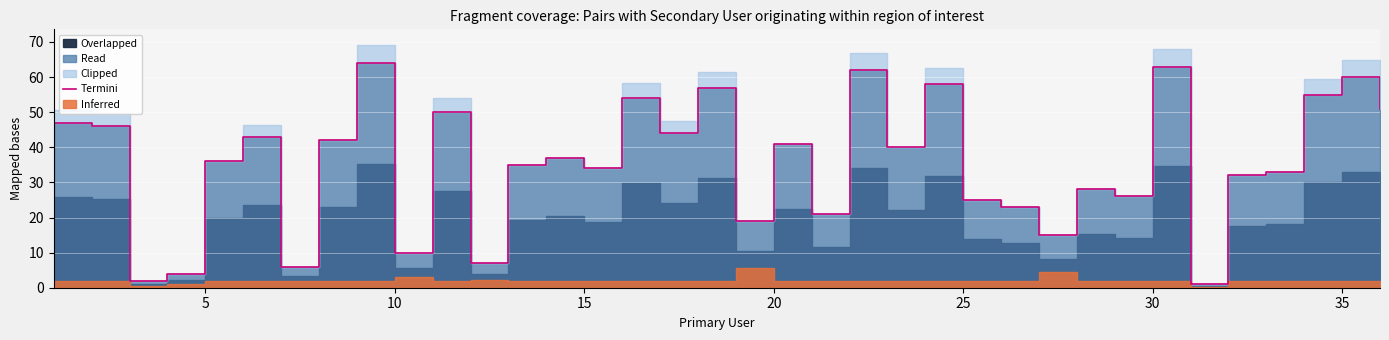

How many data points does each series have?

36